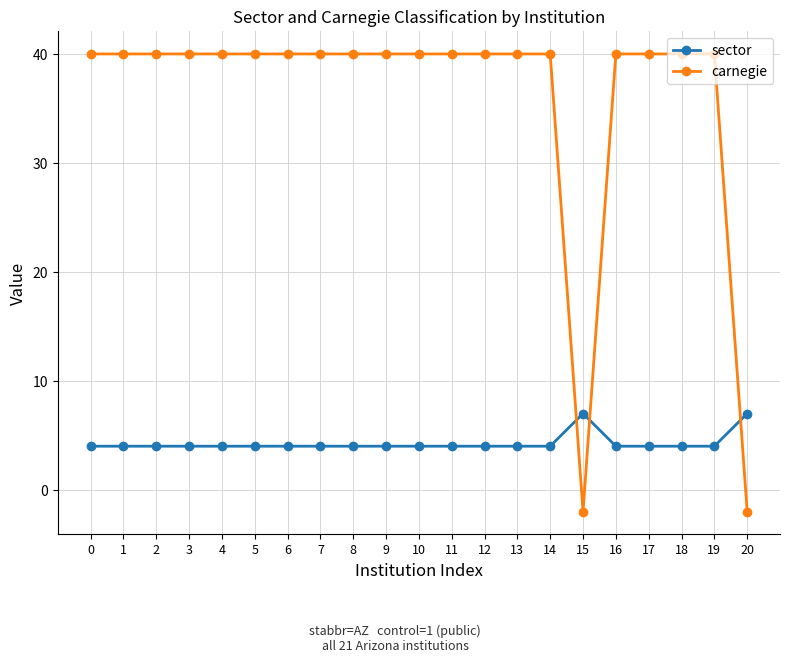

How many values in carnegie are above zero?

19